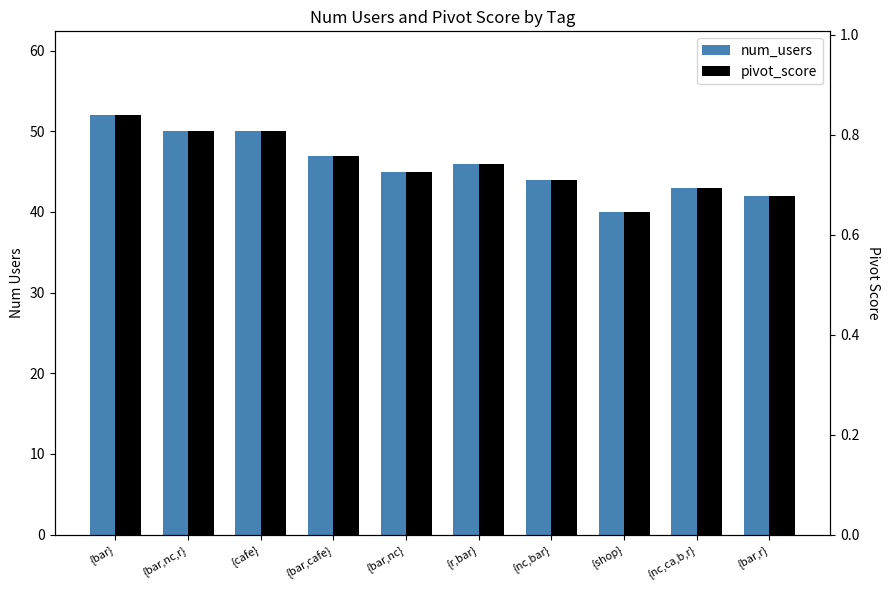

What is the value of the pivot_score bar at the 8th from the left?

0.6